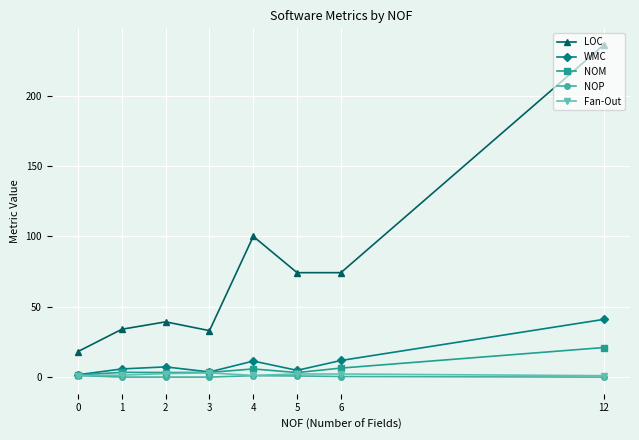

True or false: LOC has more than 0 points higher than both neighbors.

True